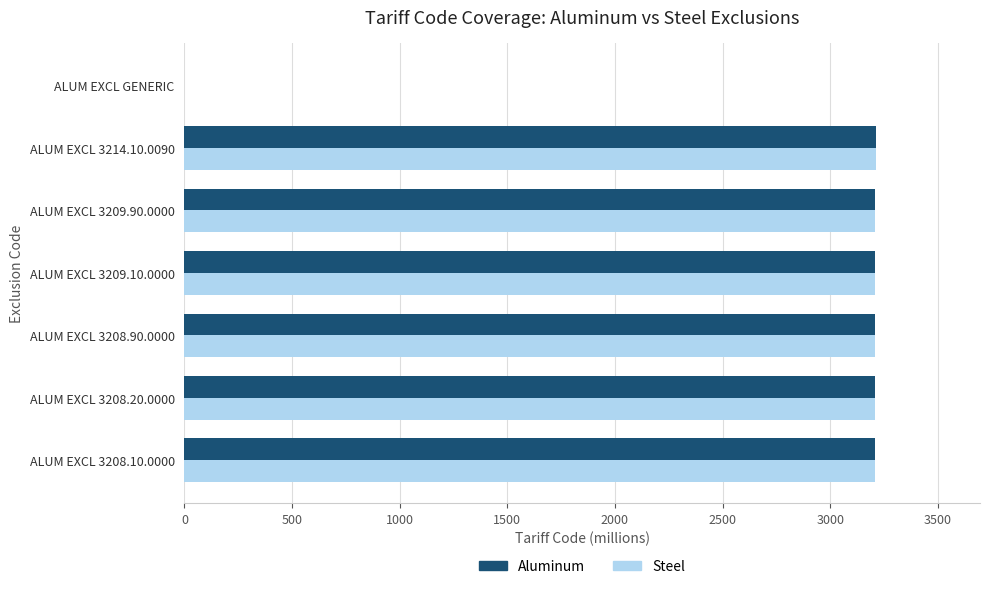

What is the highest value of the Aluminum series?

3214.1